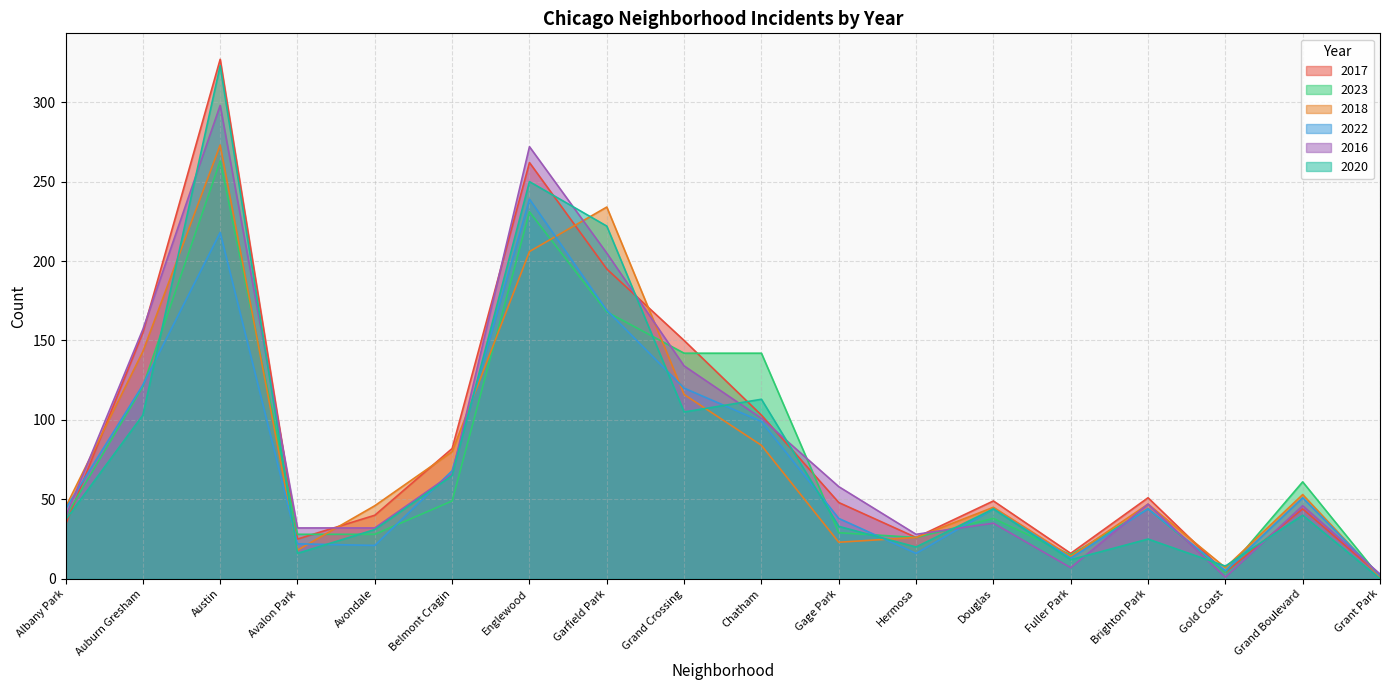

The value of 2017 at Englewood is 262. True or false?

True